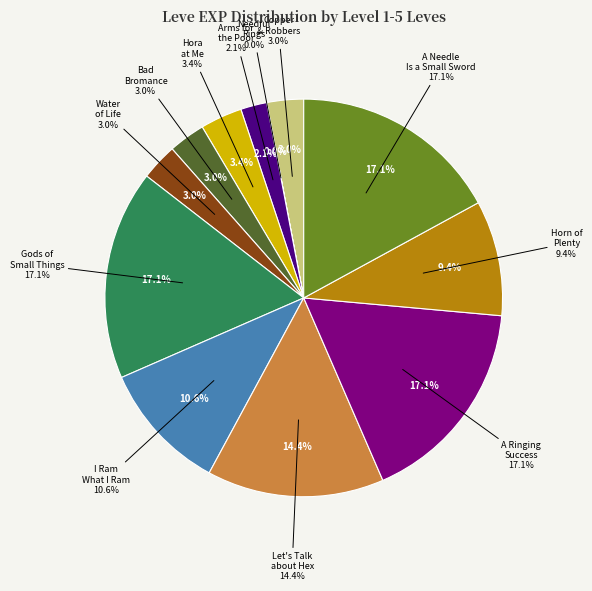

To the nearest percent, what is the average slice percentage?

8%